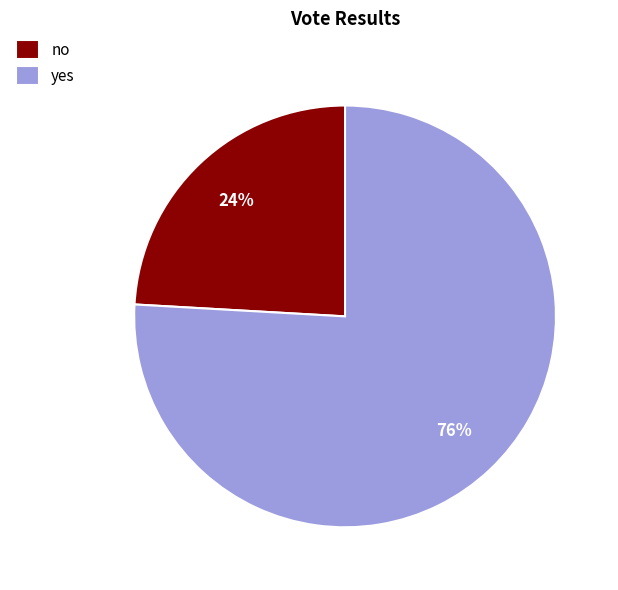

Between yes and no, which is larger?

yes